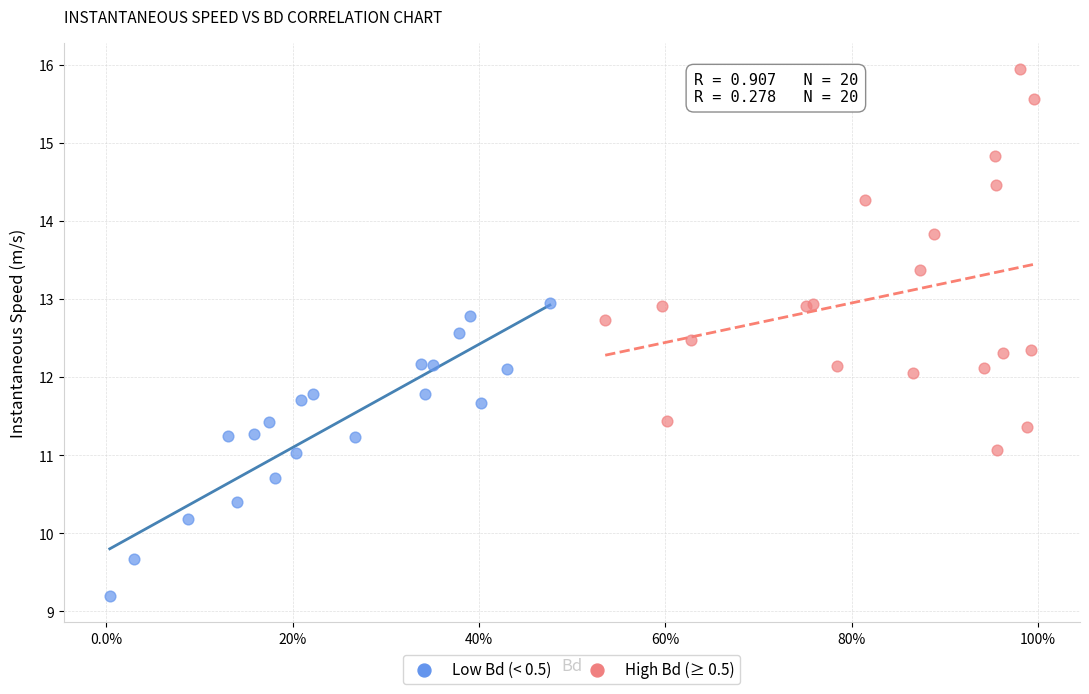

What are all the series names shown in the legend?

Low Bd (< 0.5), High Bd (≥ 0.5)